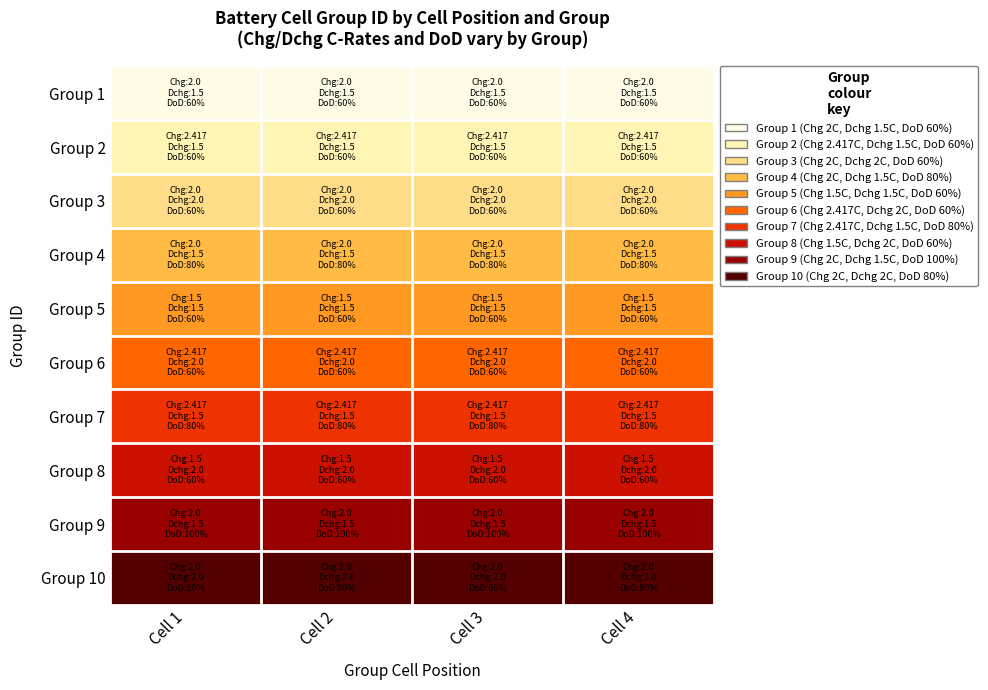

At how many categories does at least one series exceed 4?

4